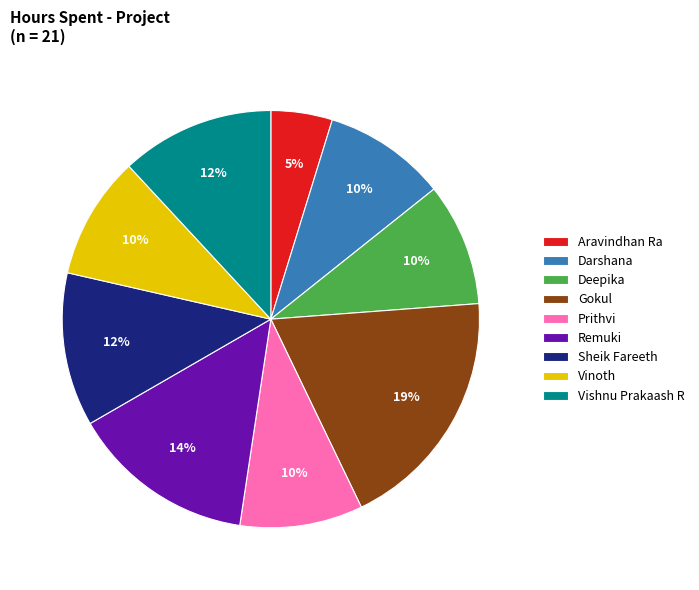

Count the number of slices in the pie.

9